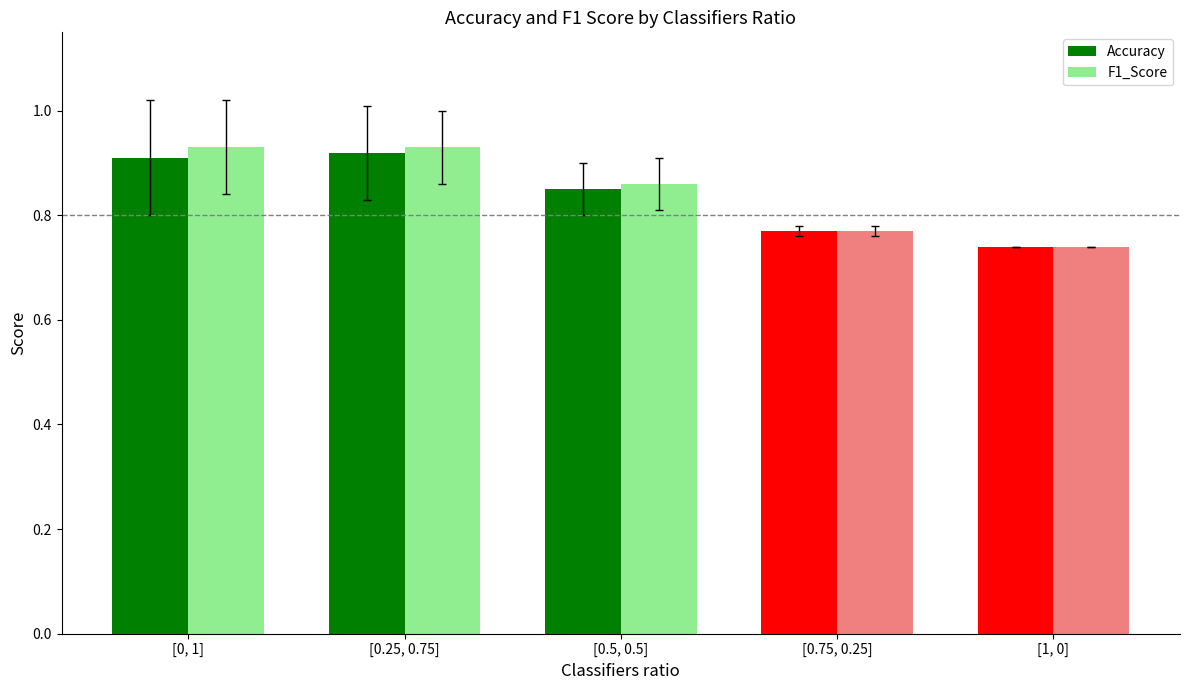

Is it true that Accuracy equals 1.1 at [0.75, 0.25]?

False